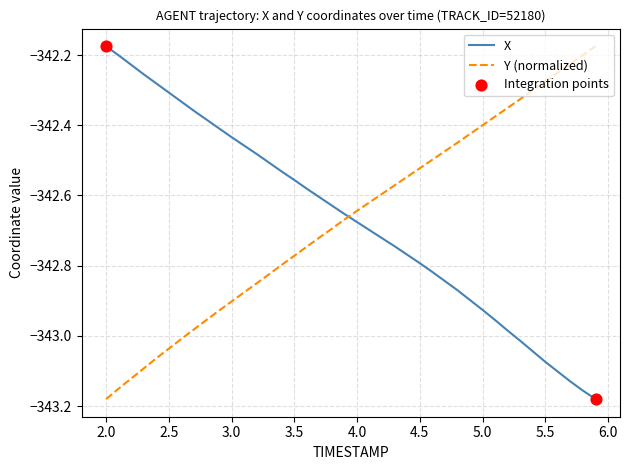

How many times do X and Y (normalized) cross each other?

1